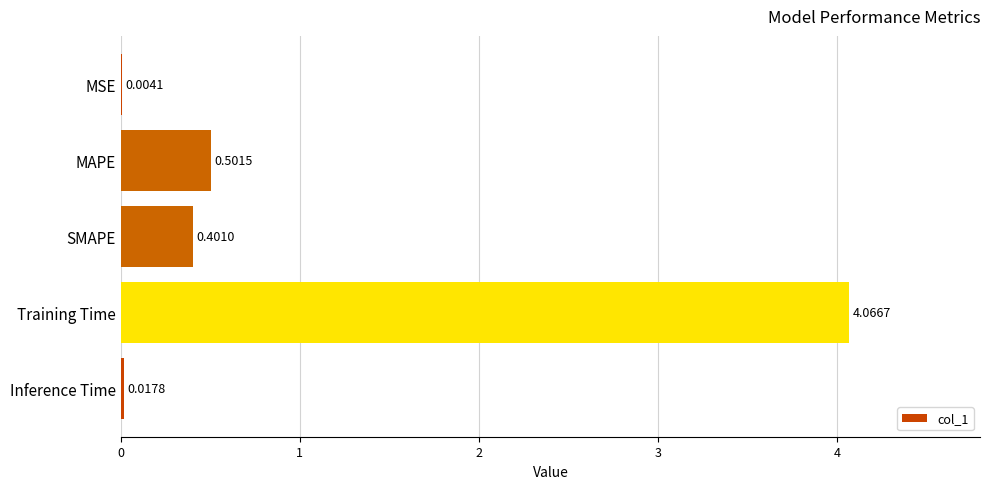

At which category does the chart reach its peak across all series?

Training Time